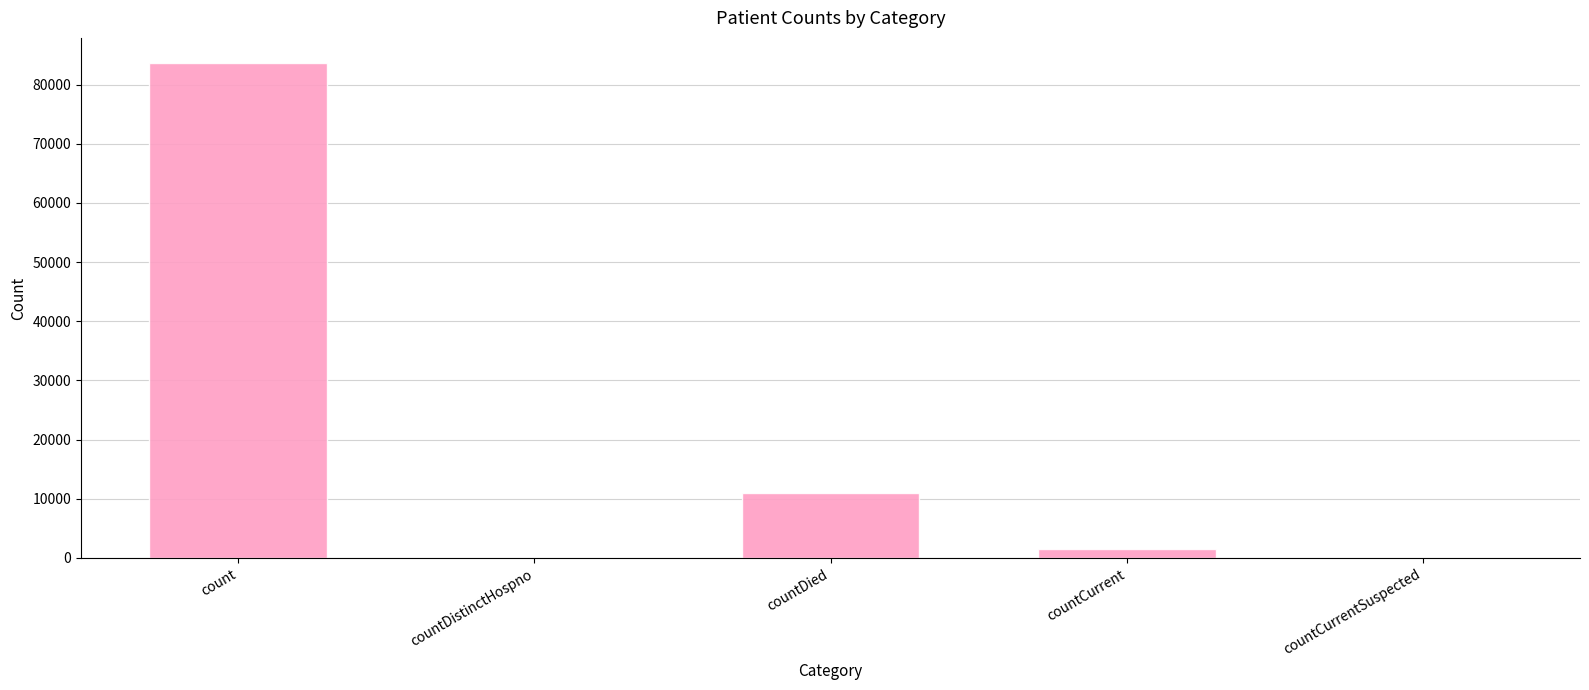

Reading left to right, transcribe all the data shown in this chart.

count=83704	countDistinctHospno=0	countDied=10896	countCurrent=1470	countCurrentSuspected=0